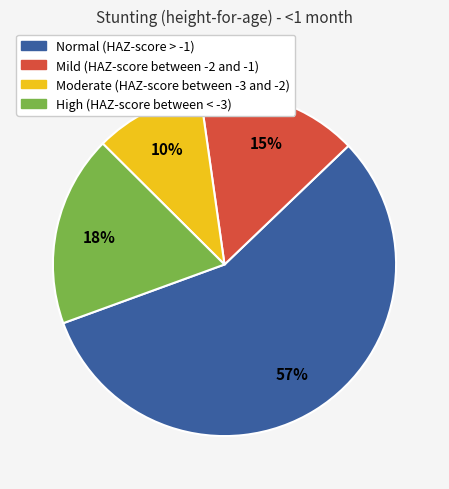

Between Mild (HAZ-score between -2 and -1) and High (HAZ-score between < -3), which is larger?

High (HAZ-score between < -3)